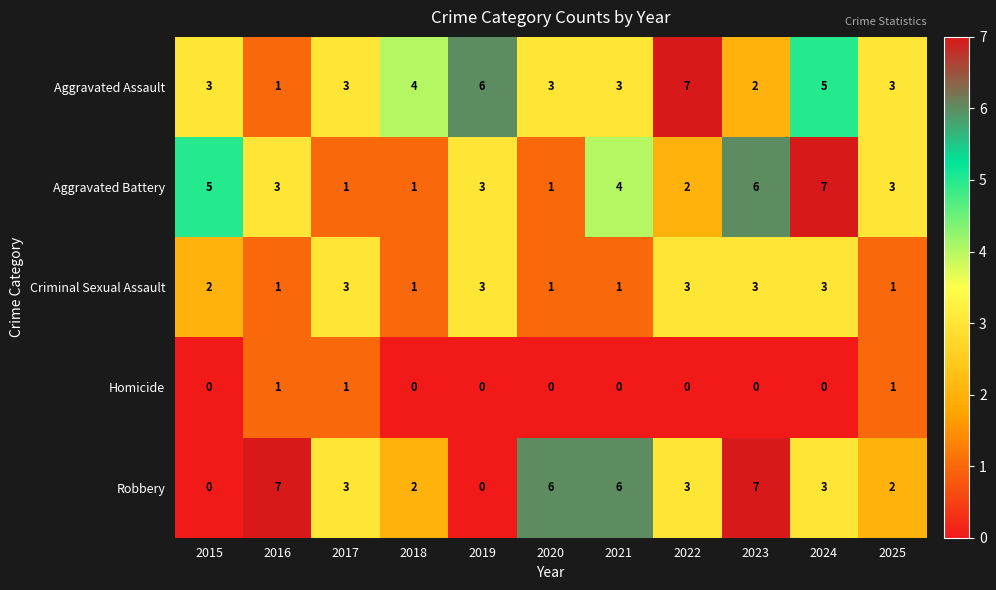

What is the highest value of the Robbery series?

7